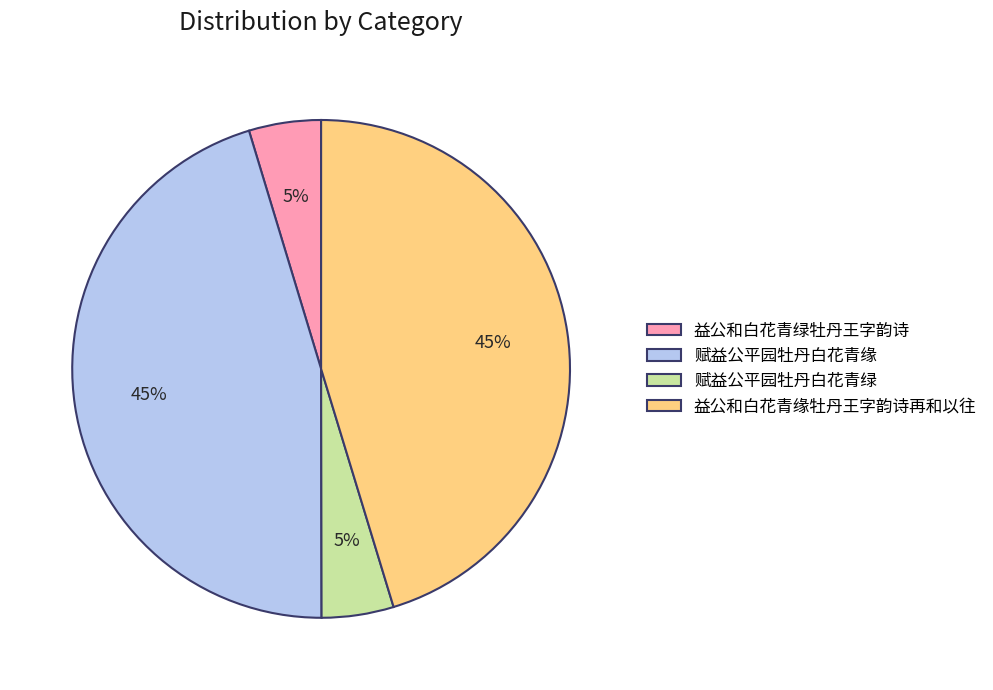

True or false: 益公和白花青绿牡丹王字韵诗 accounts for 18% of the total.

False